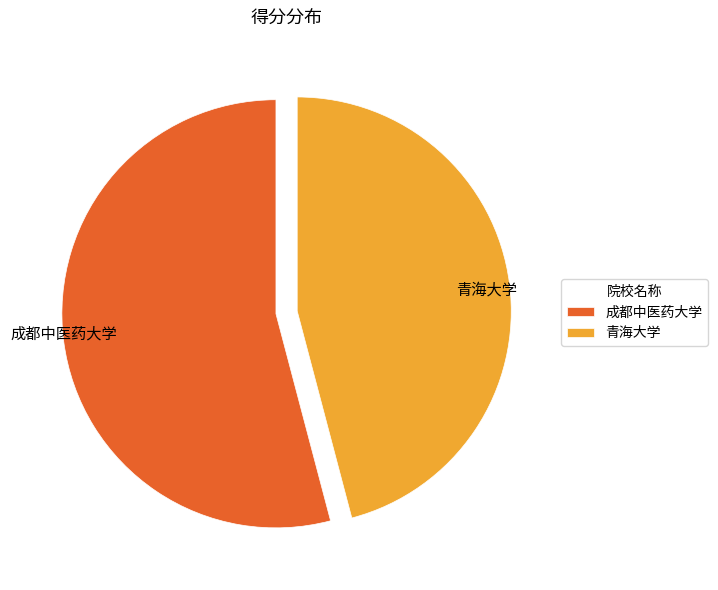

What is the ratio of the value at 成都中医药大学 to the value at 青海大学?

1.2